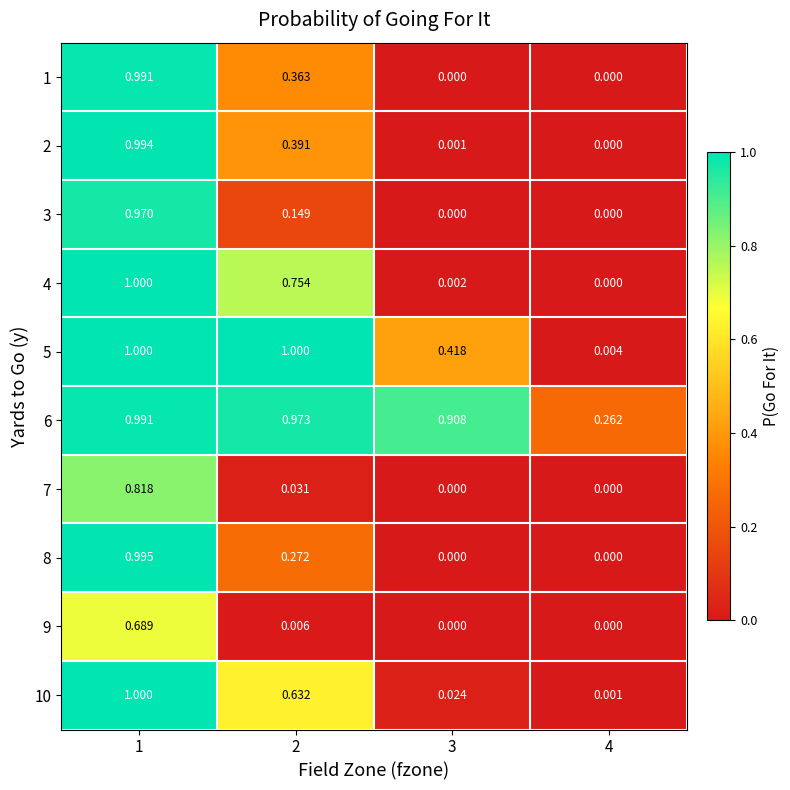

Which label corresponds to the smallest value in the chart?

3